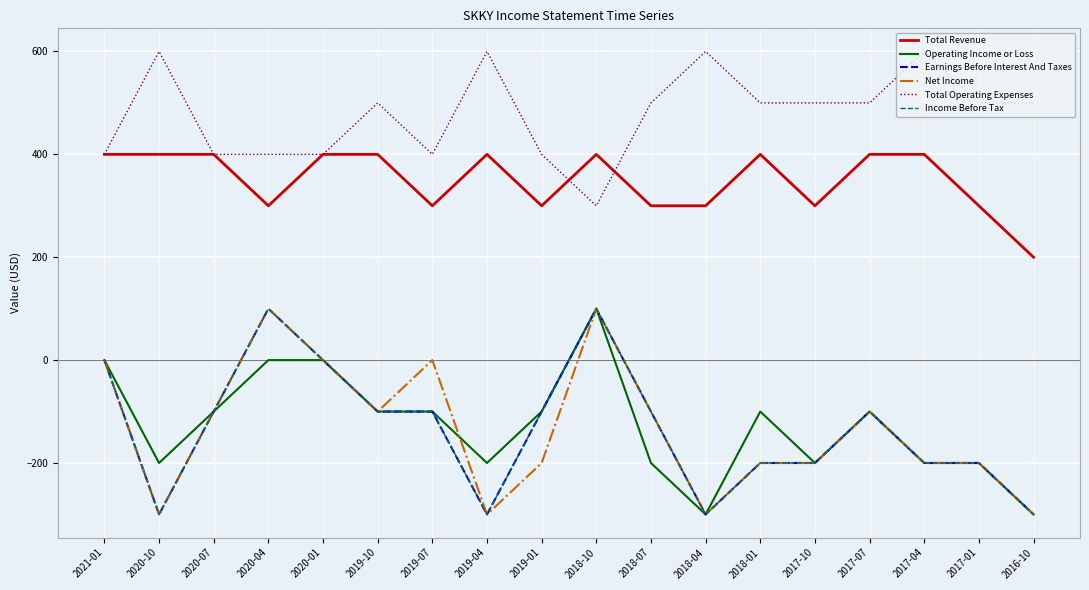

What is the minimum value shown in the chart?

-300